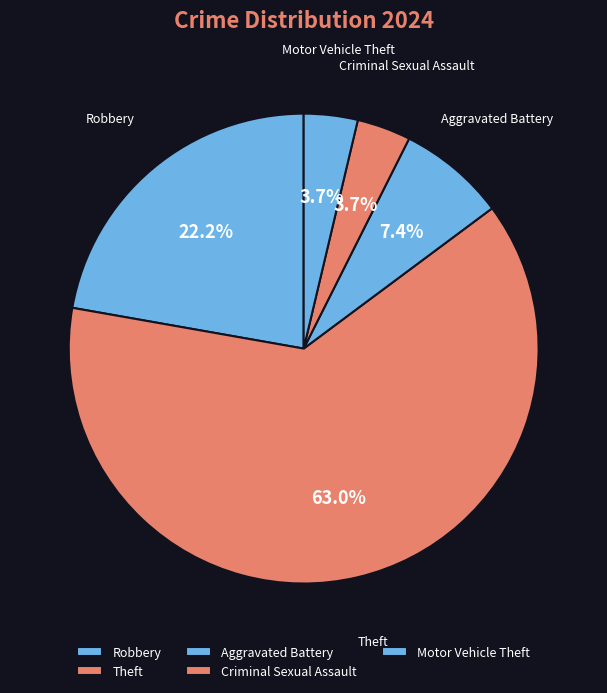

What percentage do Motor Vehicle Theft and Robbery together represent?

25.9%